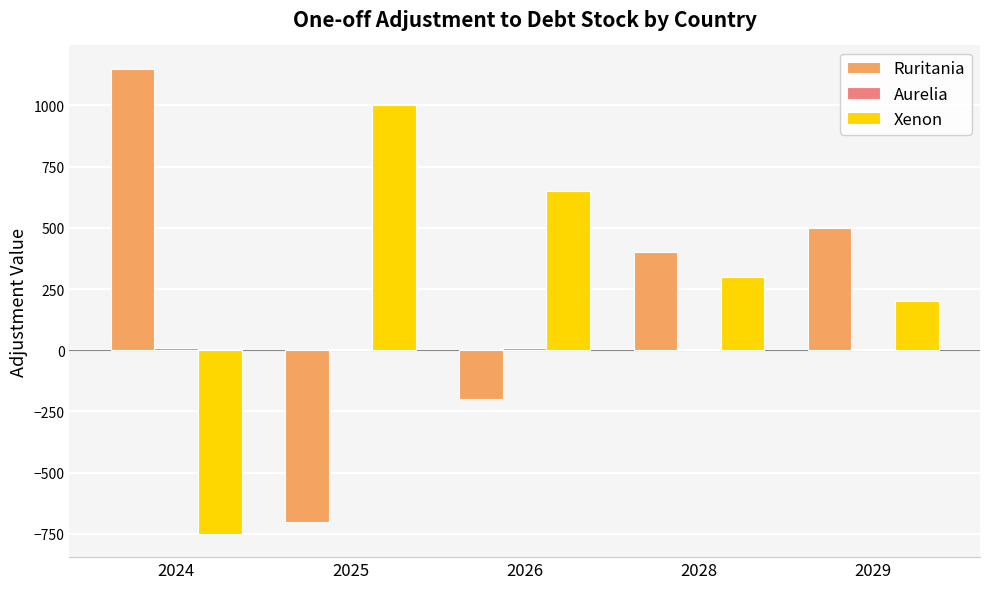

How many distinct data groups are displayed?

3